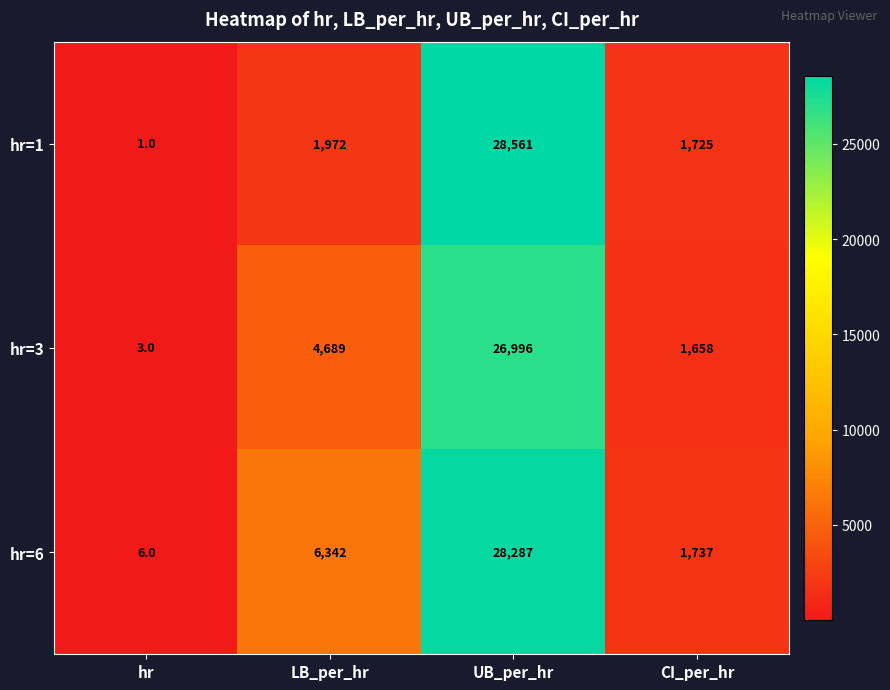

Between hr and LB_per_hr, which series saw the biggest shift?

hr=6